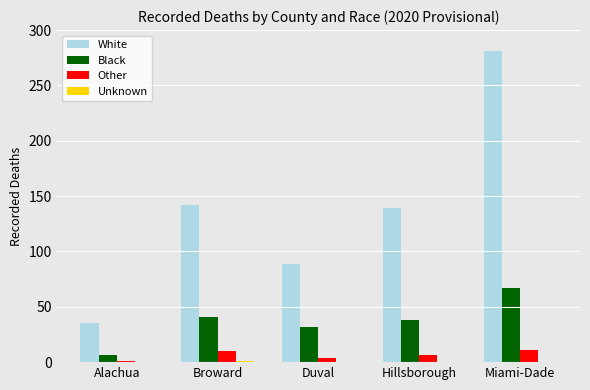

Which series has the largest total across all categories?

White